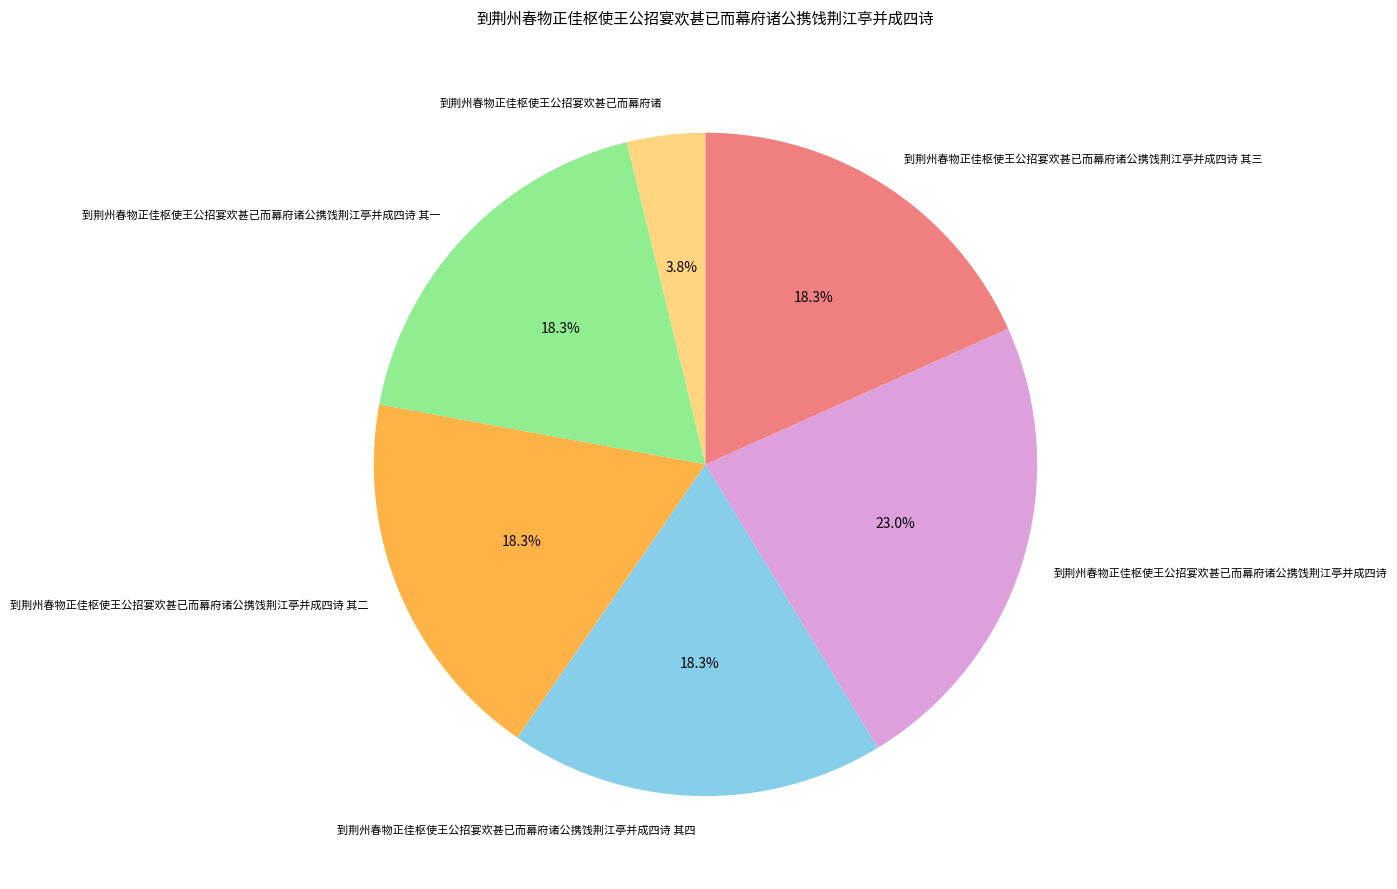

To the nearest percent, what is the combined percentage of 到荆州春物正佳枢使王公招宴欢甚已而幕府诸公携饯荆江亭并成四诗 其一 and 到荆州春物正佳枢使王公招宴欢甚已而幕府诸?

22%